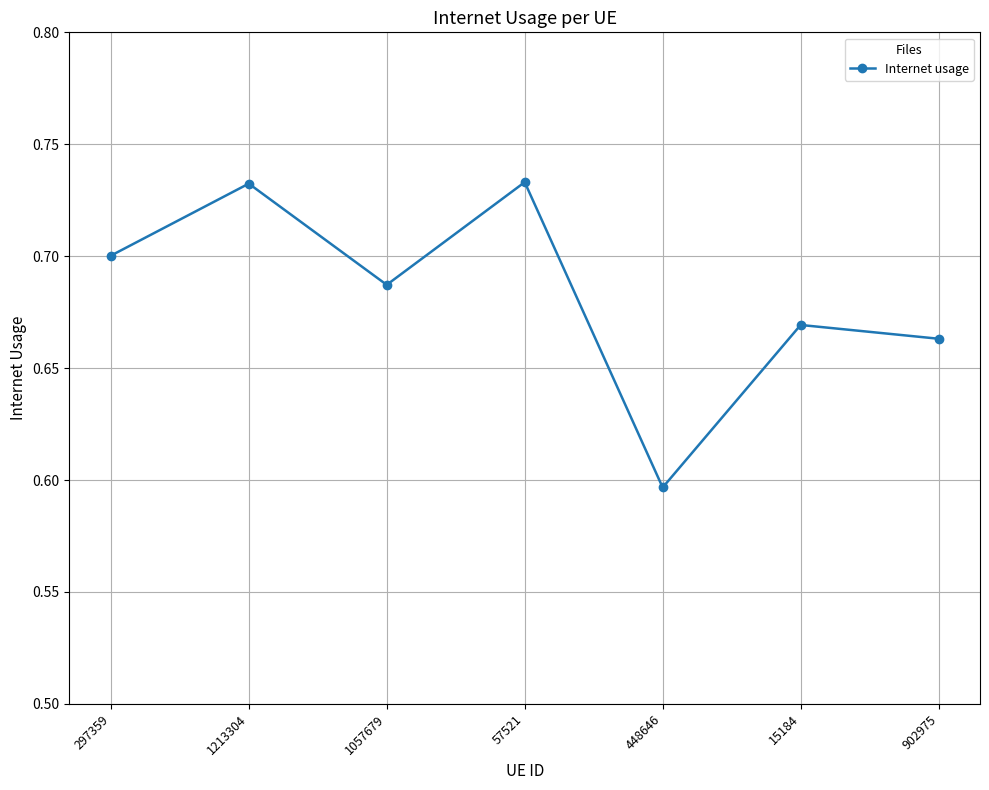

What is the difference between the values at 1057679 and 448646?

0.1